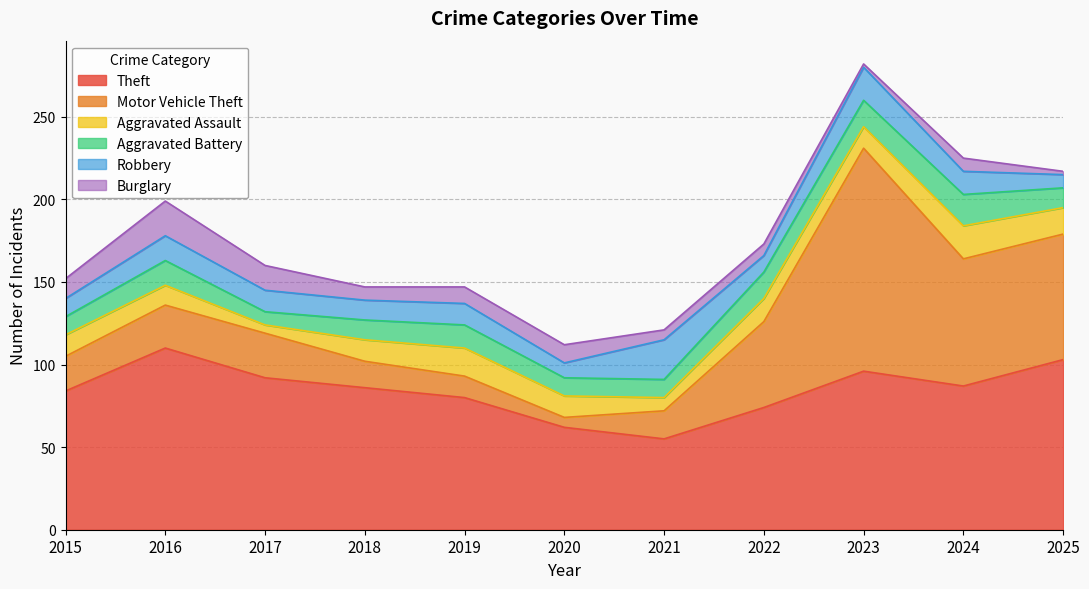

At how many categories does at least one series exceed 23?

11